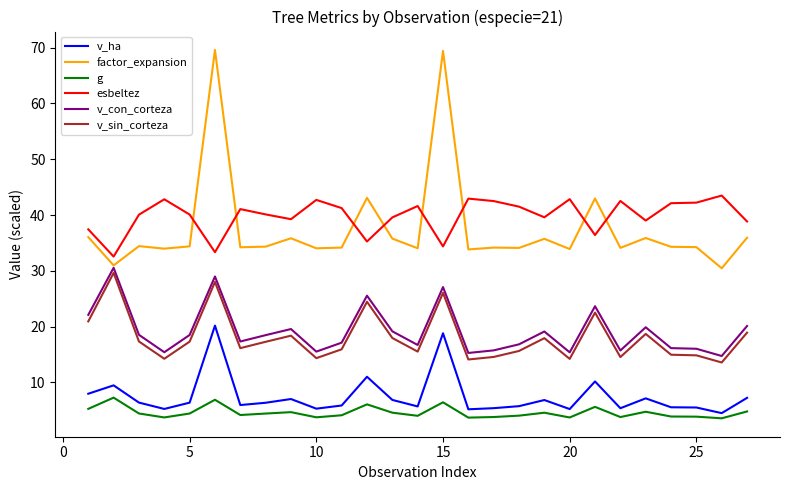

Which series has the widest spread of values?

factor_expansion